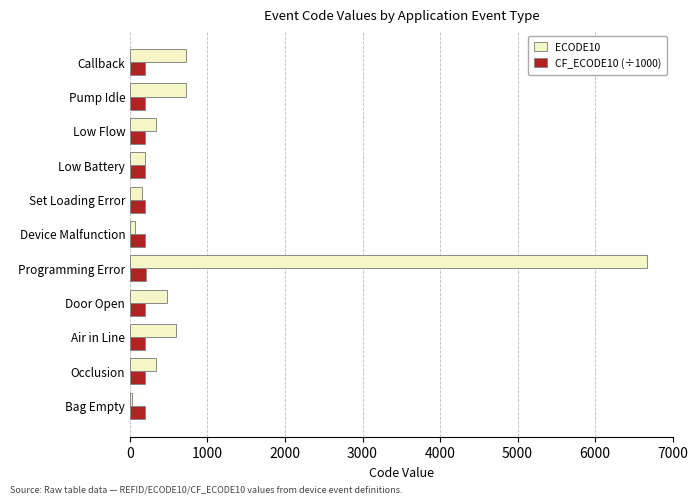

The value of CF_ECODE10 (÷1000) at Bag Empty is 196.6. True or false?

True